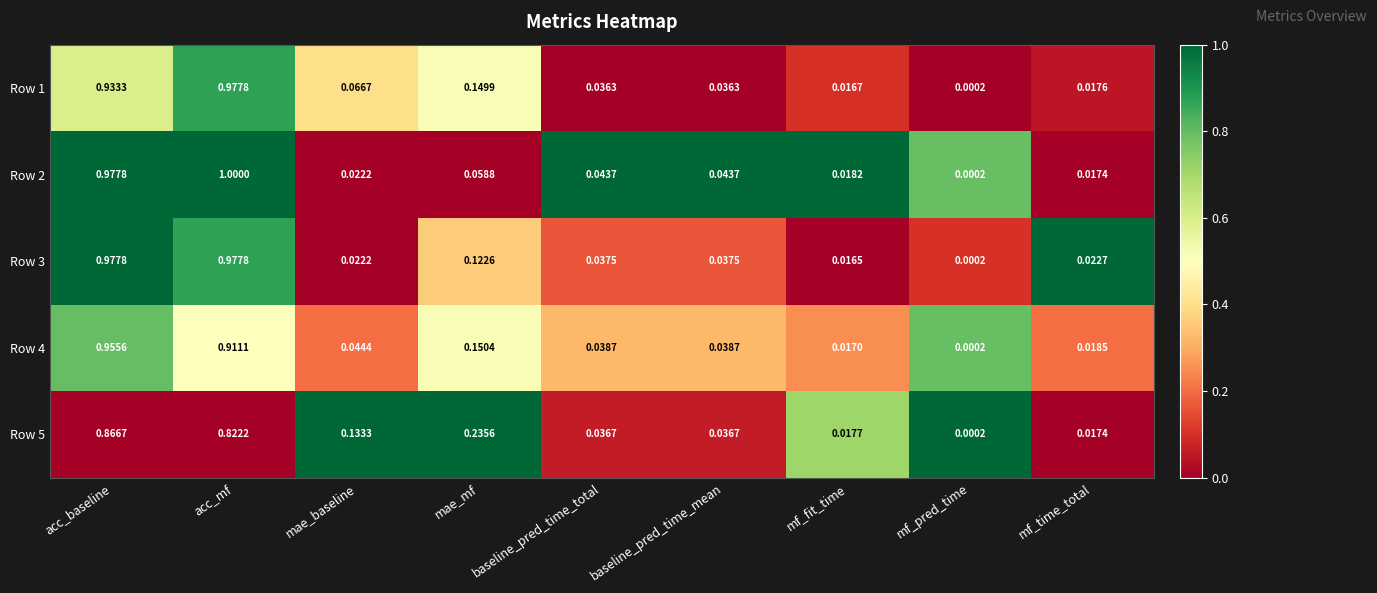

At which category is the sum across all series the highest?

acc_baseline